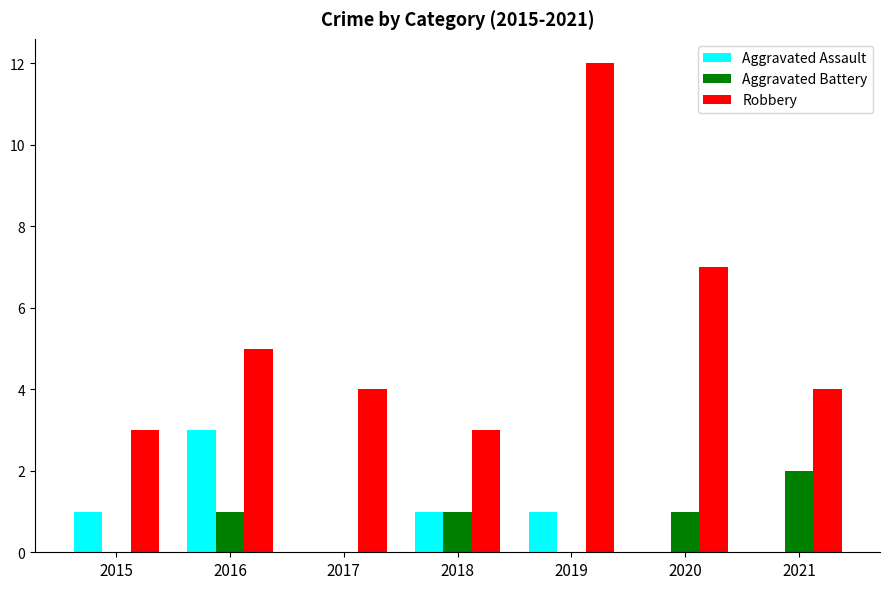

Count the number of categories in the chart.

7